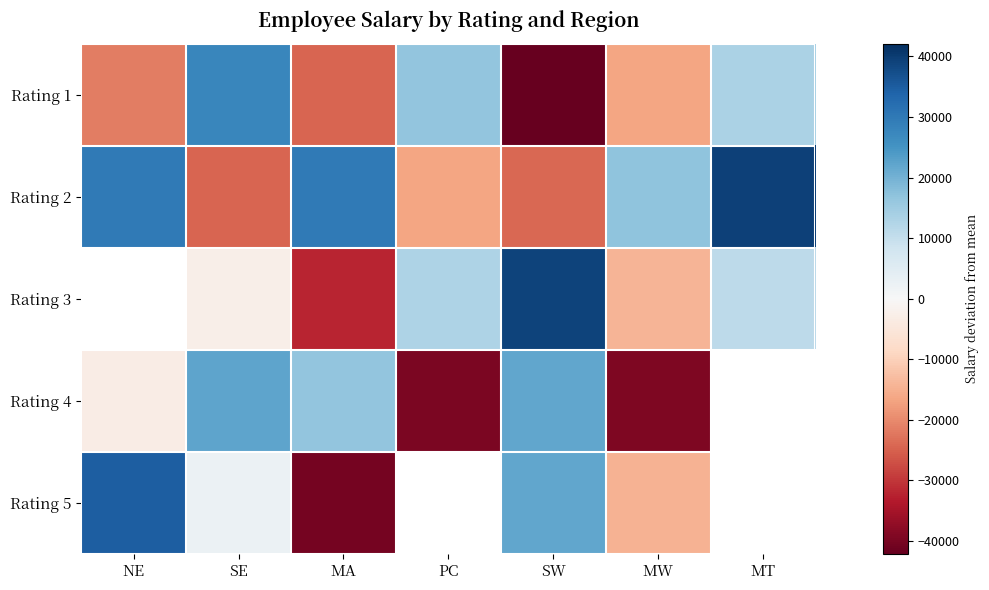

The value of Rating 2 at MW is 17085.9. True or false?

True